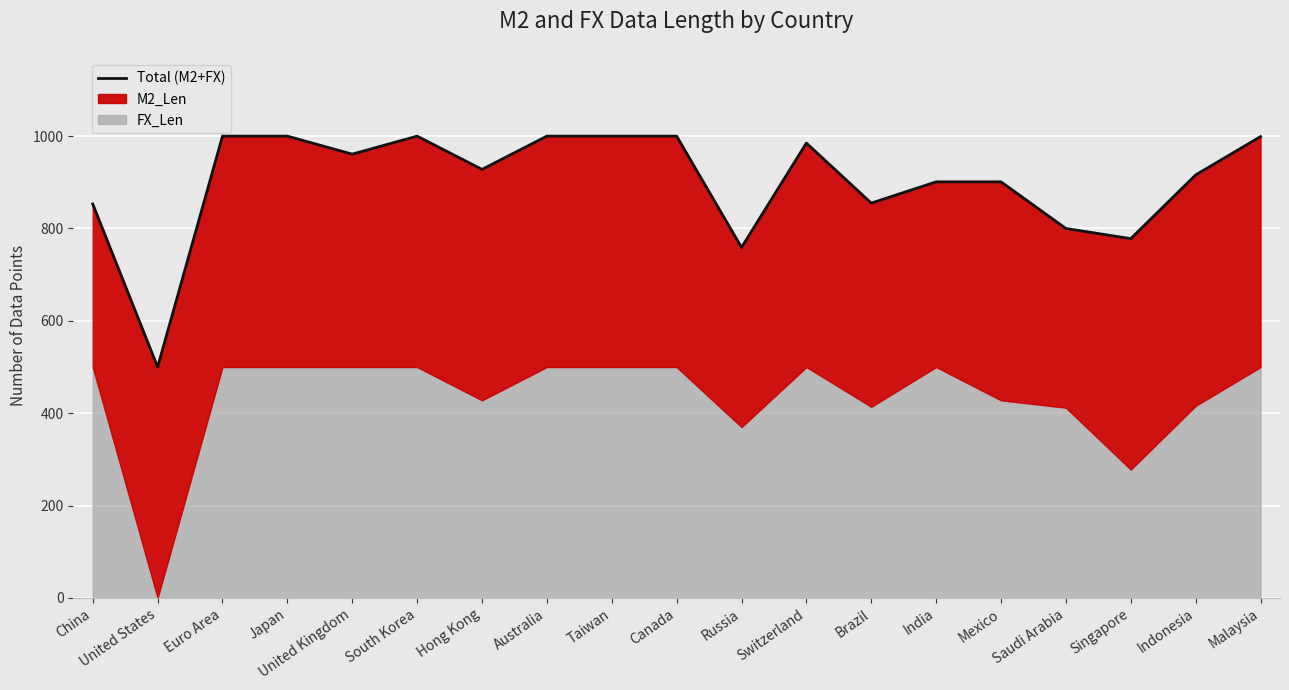

Rank the categories by value from lowest to highest.

United States, Russia, Singapore, Saudi Arabia, China, Brazil, India, Mexico, Indonesia, Hong Kong, United Kingdom, Switzerland, Malaysia, Euro Area, Japan, South Korea, Australia, Taiwan, Canada